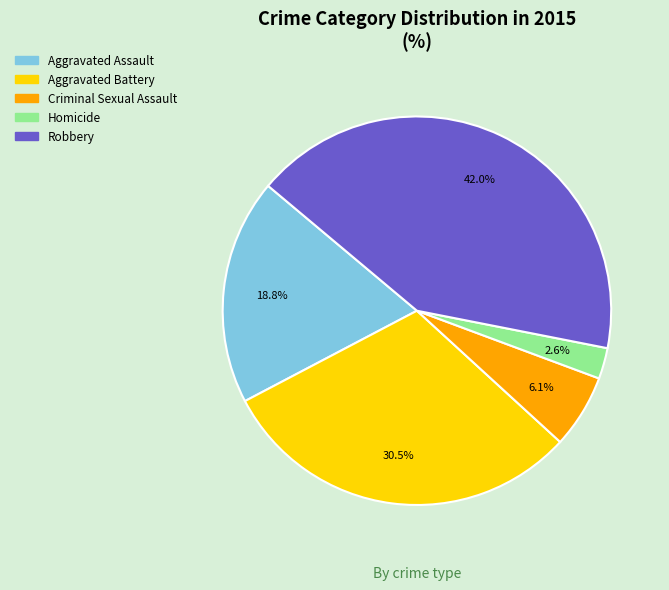

What percentage is the Aggravated Assault slice, to the nearest percent?

19%